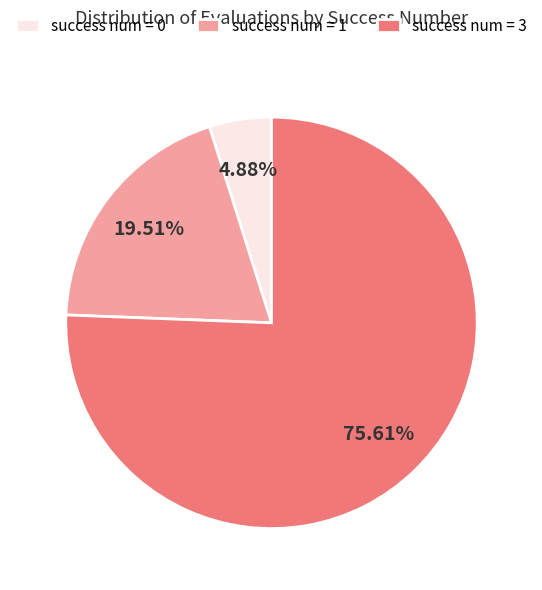

Which has a higher value, success num = 3 or success num = 1?

success num = 3